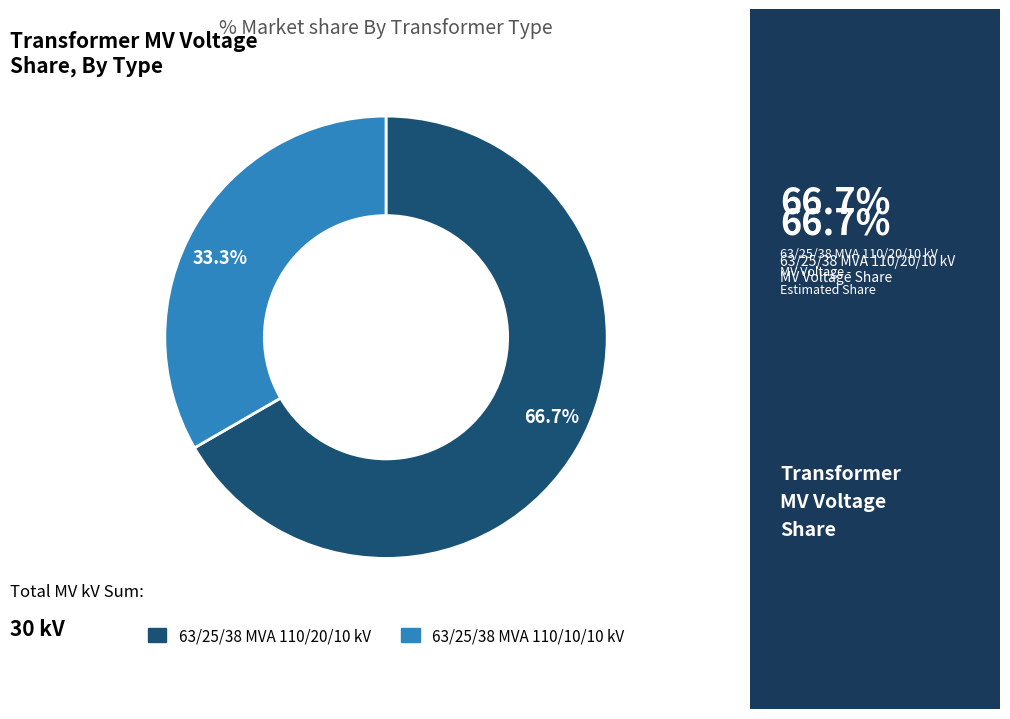

Combined, do 63/25/38 MVA 110/10/10 kV and 63/25/38 MVA 110/20/10 kV account for over 50%?

Yes